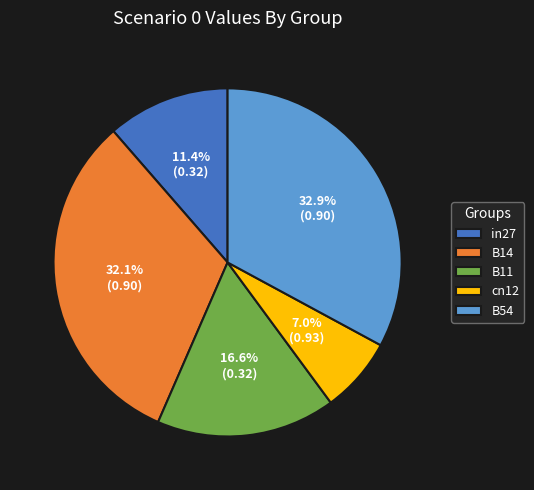

Is there a majority slice in this chart?

No